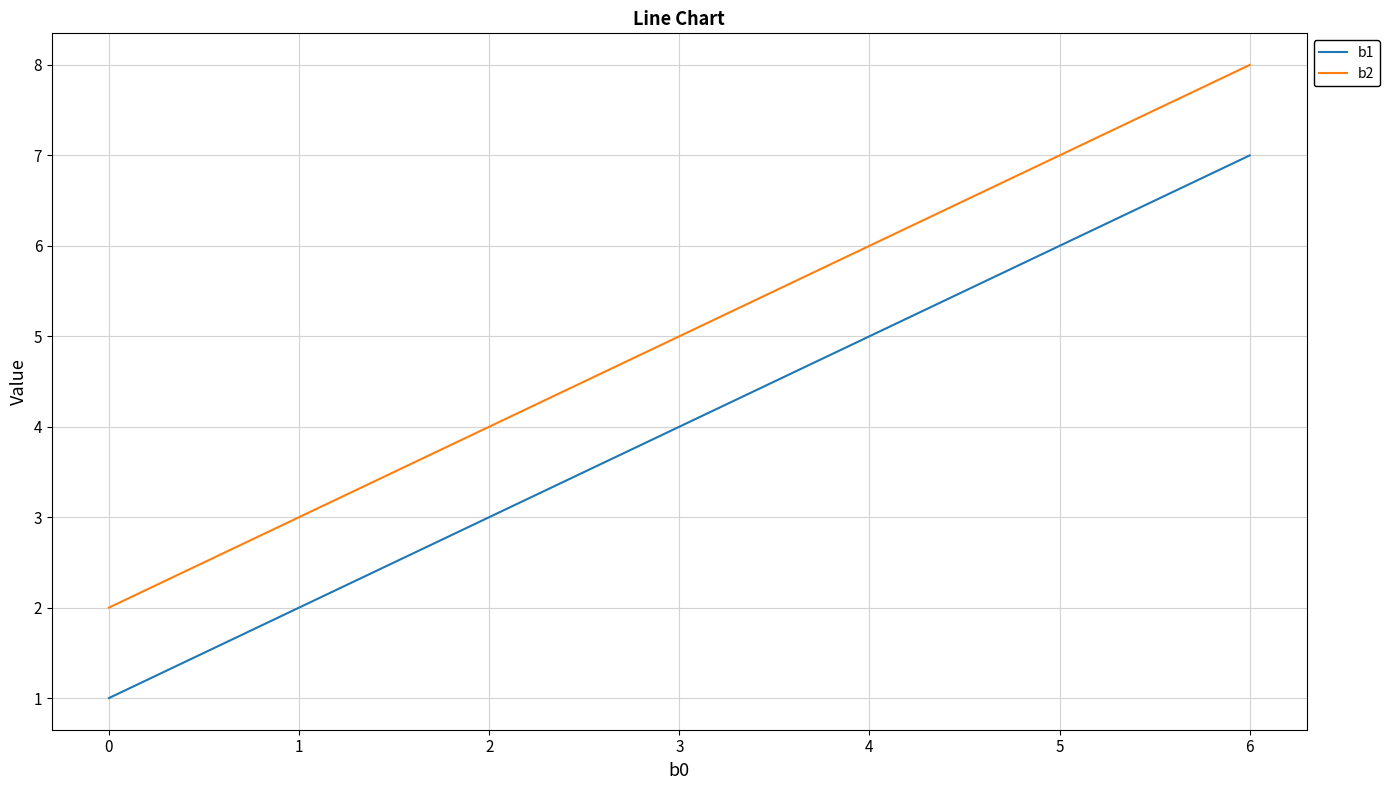

How many lines are shown in the chart?

2